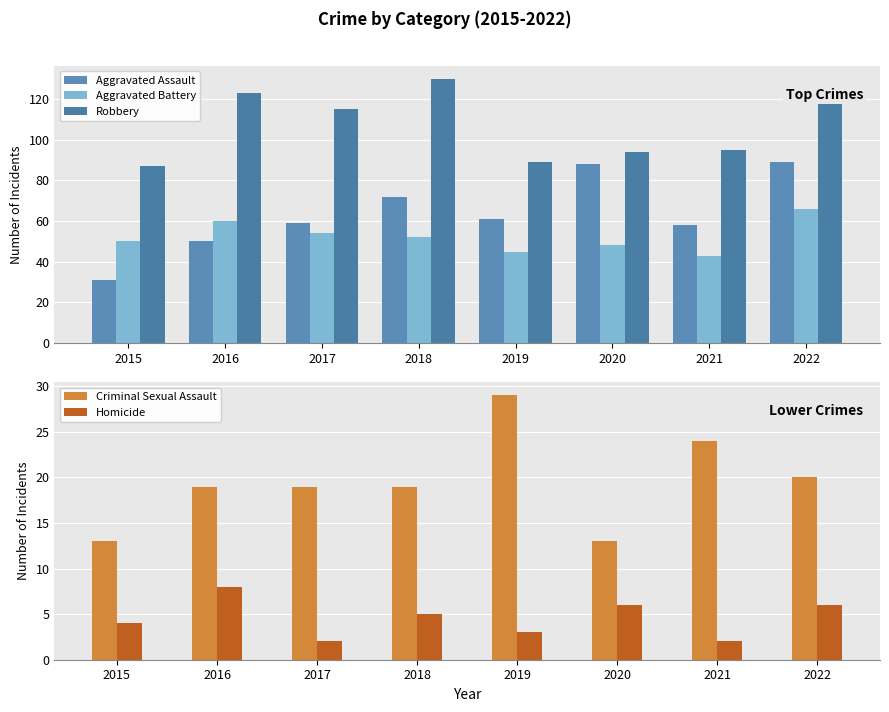

The value of Aggravated Assault at 2018 is 72. True or false?

True